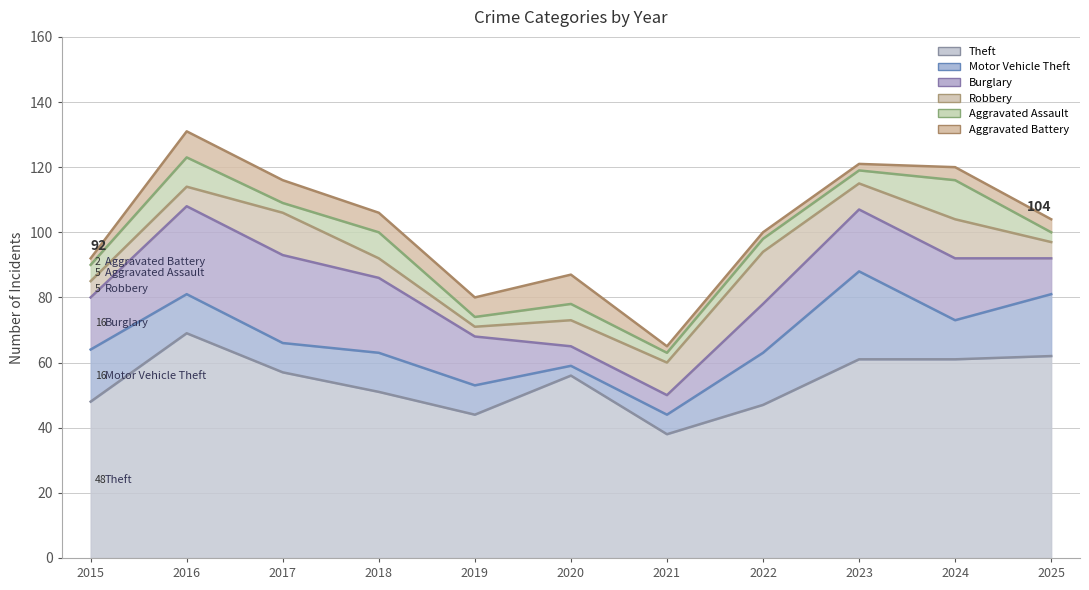

How many values in the Theft series are below 56?

5